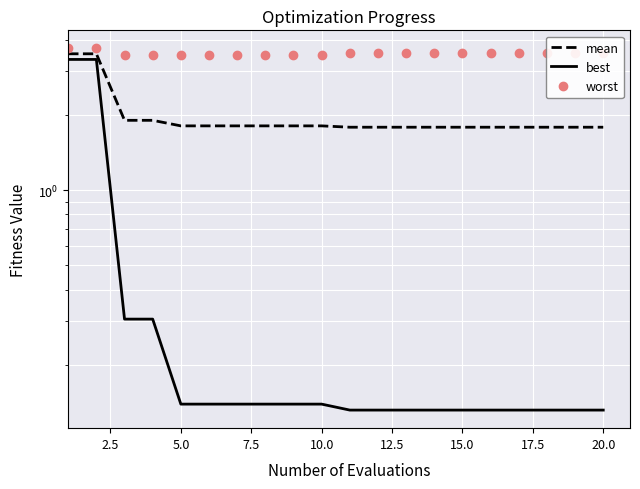

List the series in order of their overall mean, lowest first.

best, mean, worst